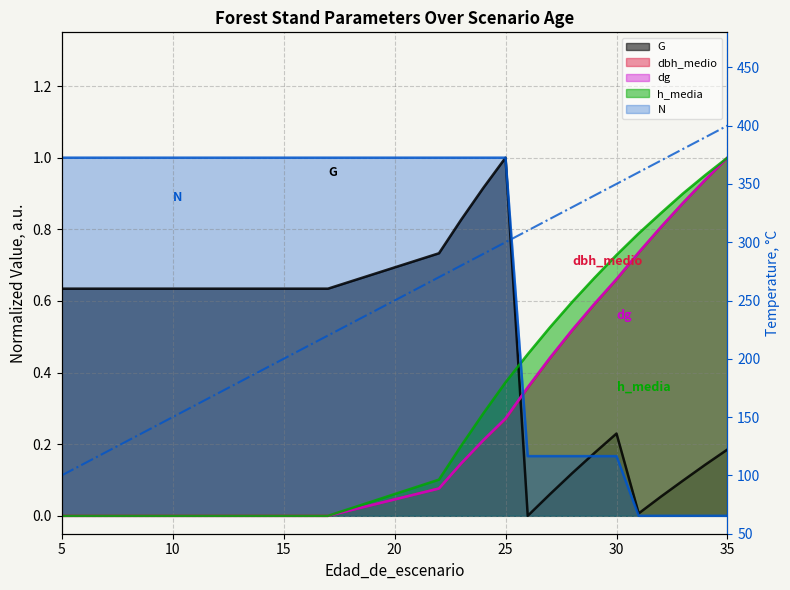

The G series shows 0.6 at 5. True or false?

True